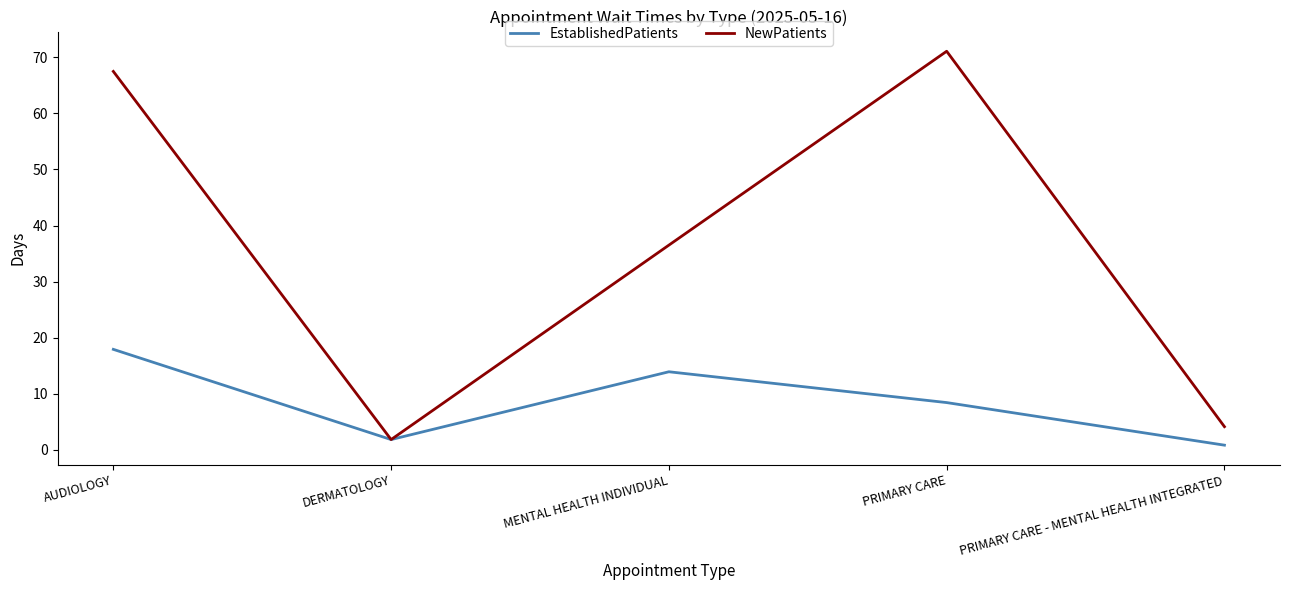

How many categories are shown in the chart?

5